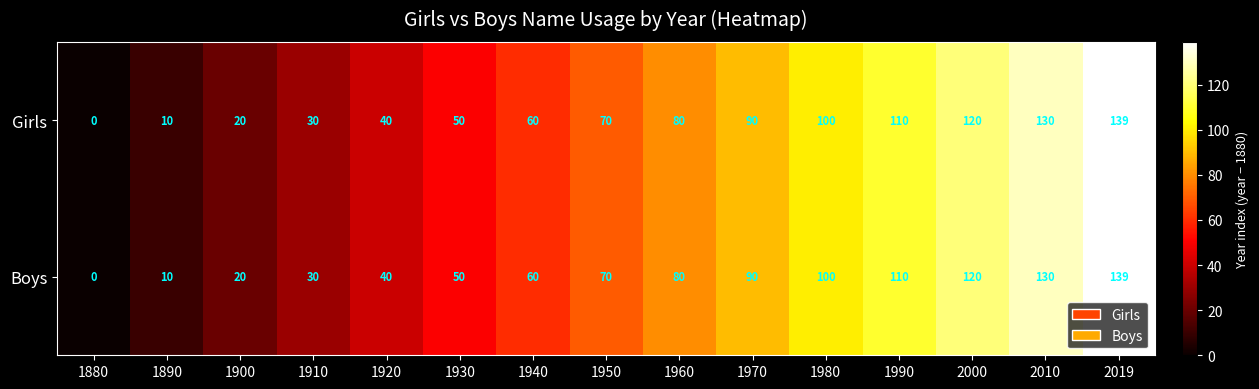

What is the approximate value of Boys at 1910?

30